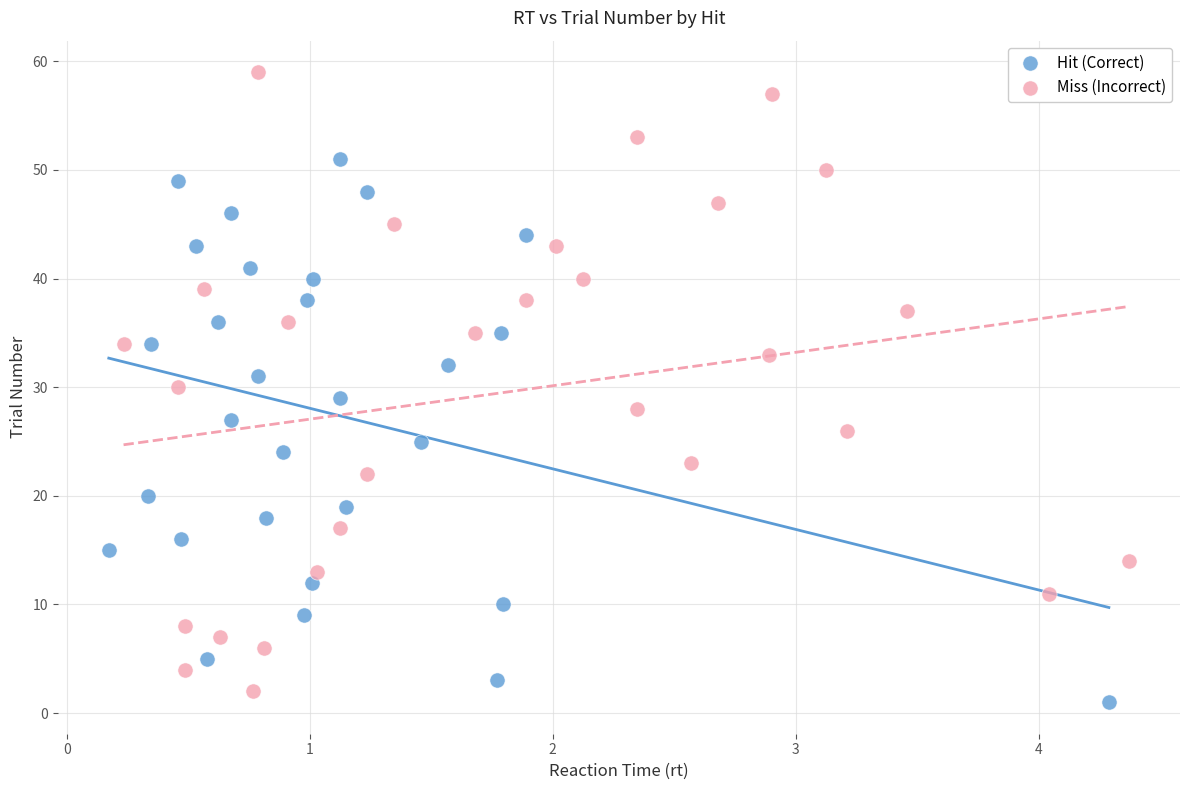

Which series has the widest spread of Y values?

Miss (Incorrect)